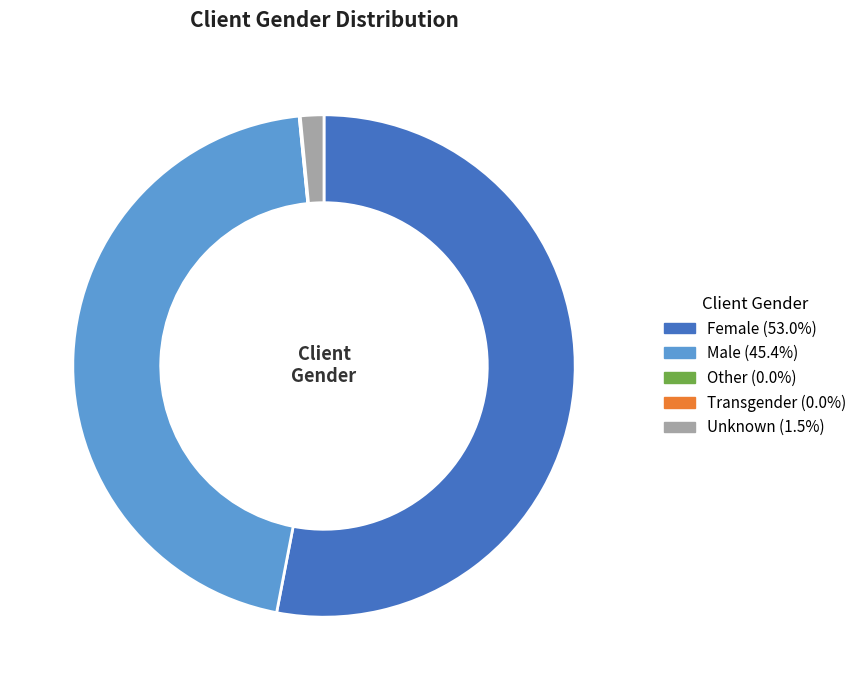

Does Female (53.0%) represent more than half of the total?

Yes